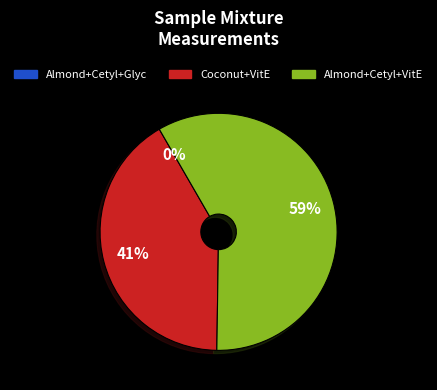

To the nearest percent, what is the difference between the largest and smallest slice percentages?

59%